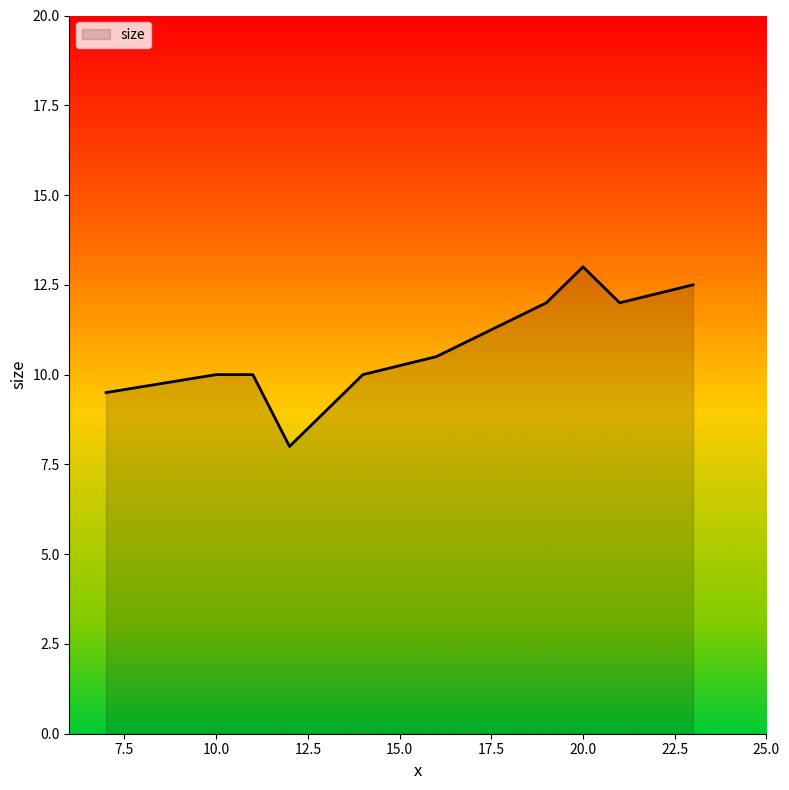

What is the difference between the maximum and minimum values?

5.0